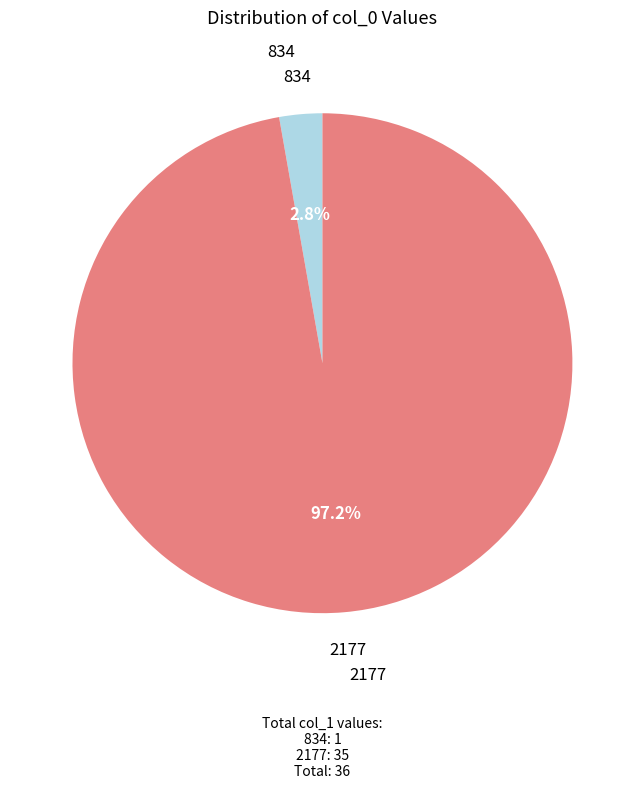

Count the number of slices in the pie.

2